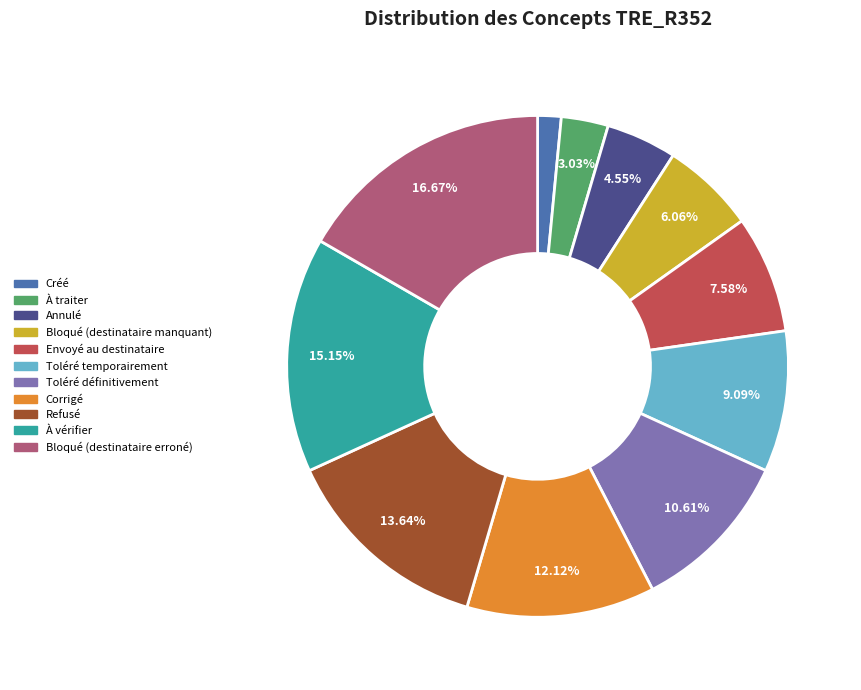

Count the number of slices in the pie.

11